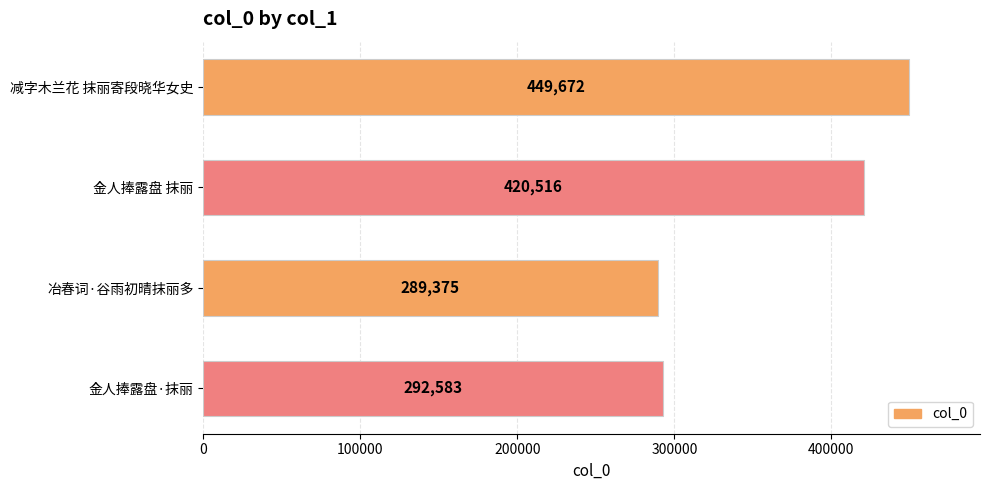

How many data points are less than 420516?

2